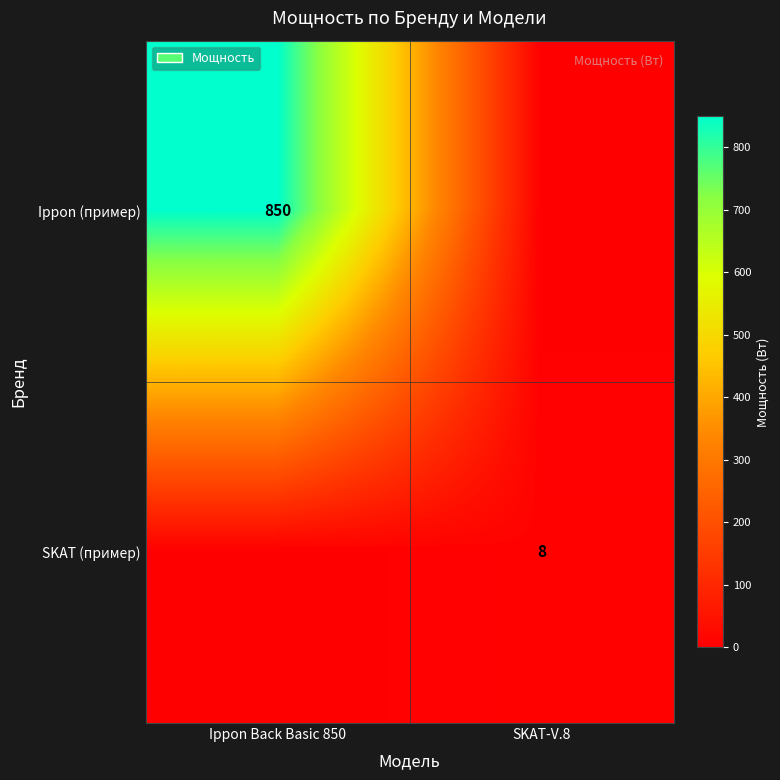

Is it true that Ippon (пример) equals 850 at Ippon Back Basic 850?

True